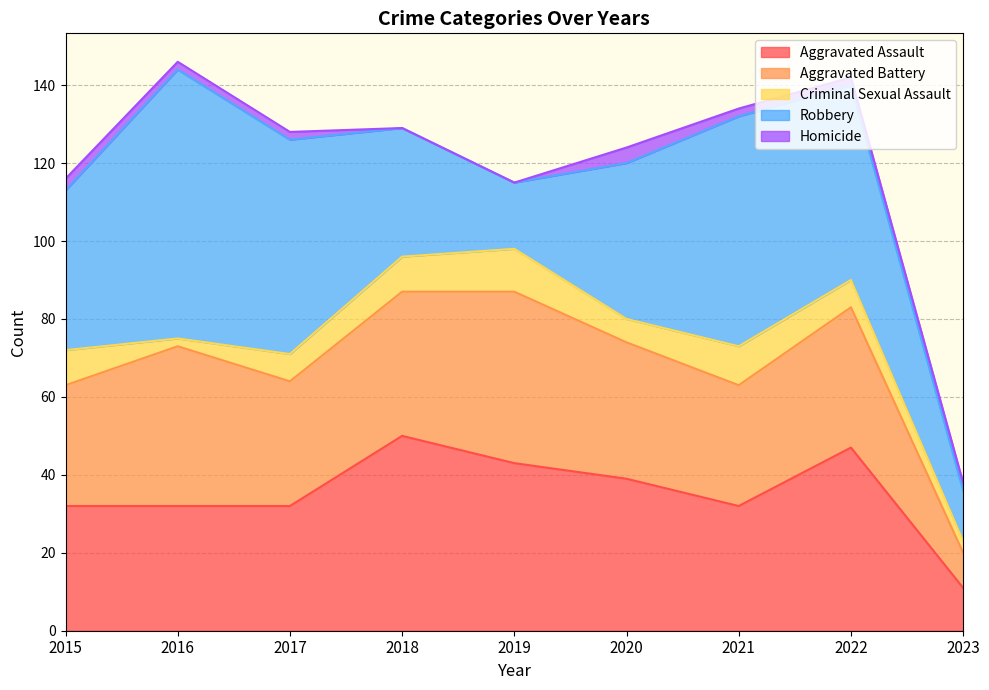

At which category is the sum across all series the highest?

2016